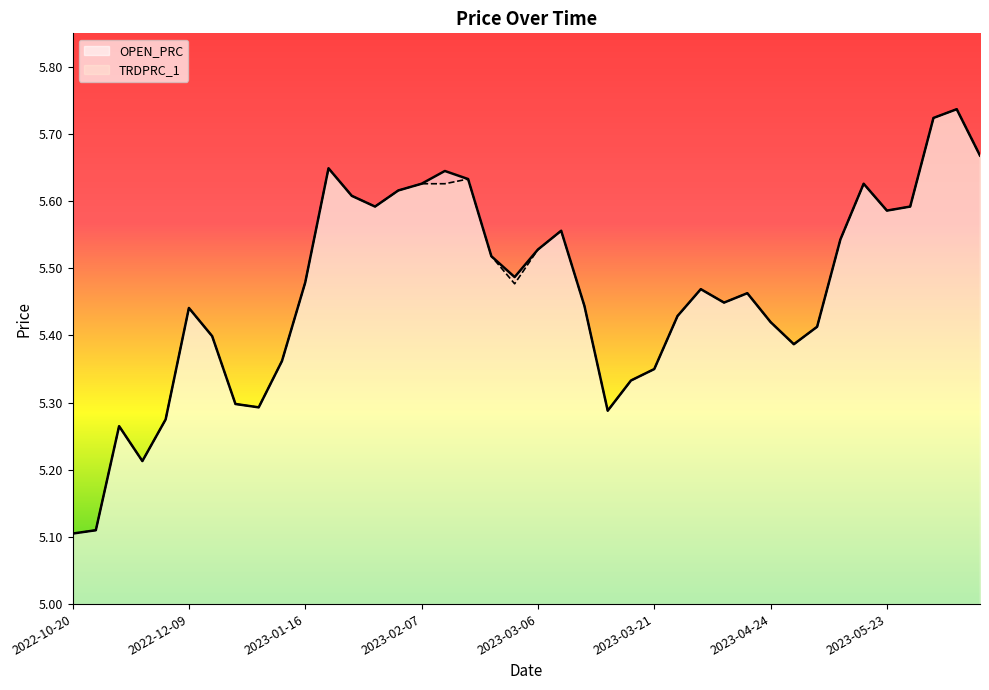

How many OPEN_PRC values are between 5 and 6?

40